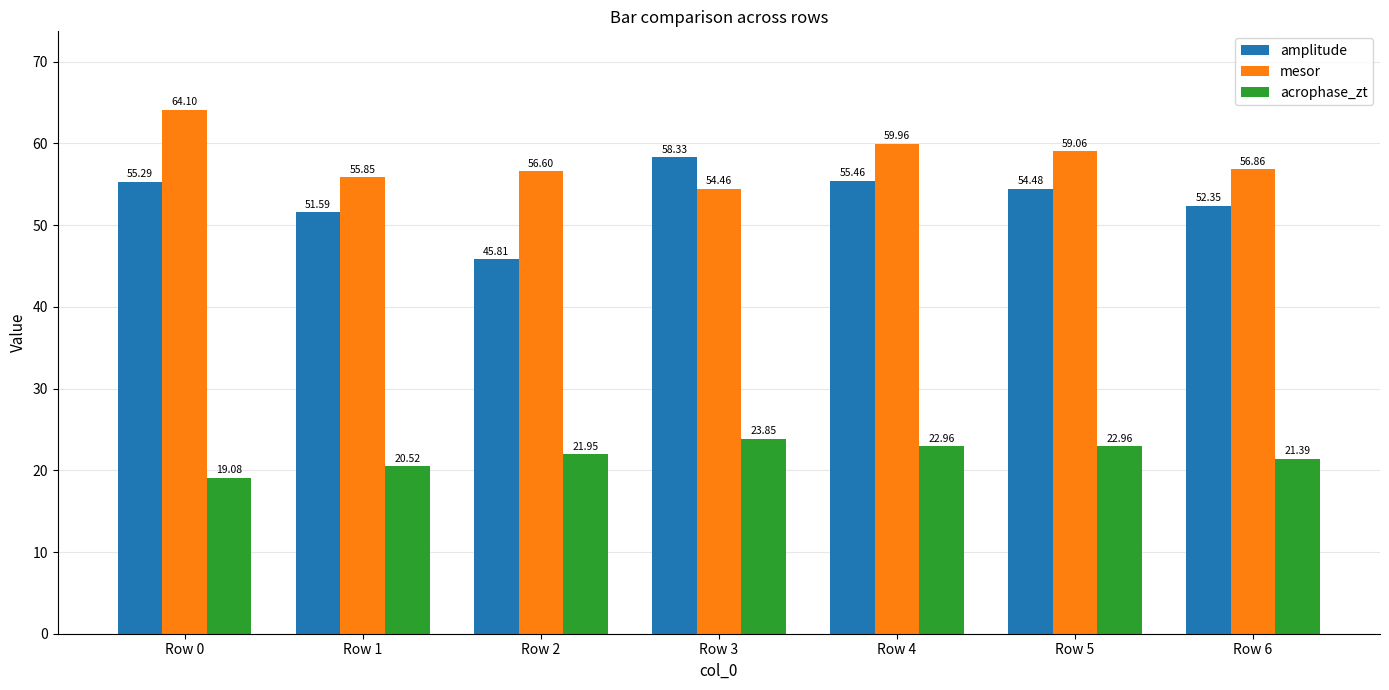

What is the difference between the acrophase_zt values at Row 3 and Row 6?

2.5